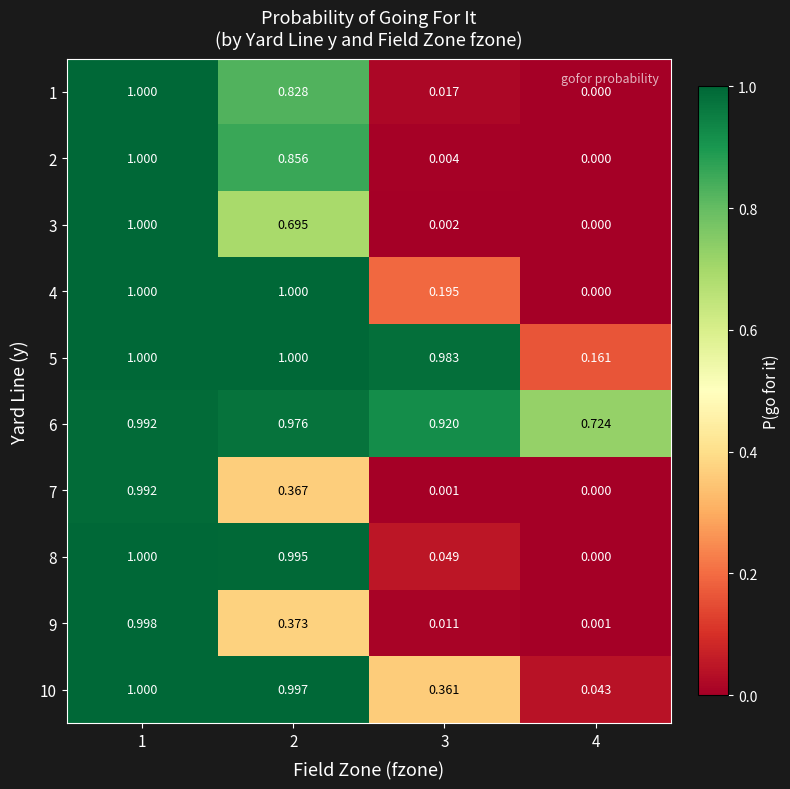

Is the value of 6 at 2 greater than the value of 7 at 2?

Yes